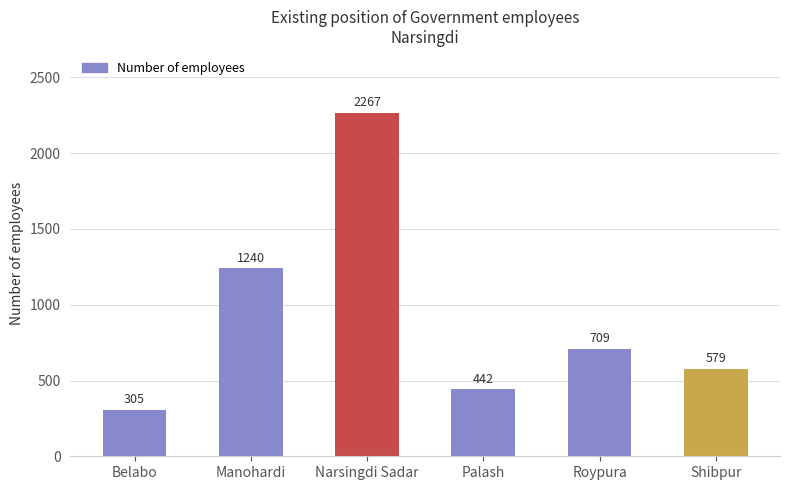

Reading left to right, extract all data points from this chart.

Belabo=305	Manohardi=1240	Narsingdi Sadar=2267	Palash=442	Roypura=709	Shibpur=579